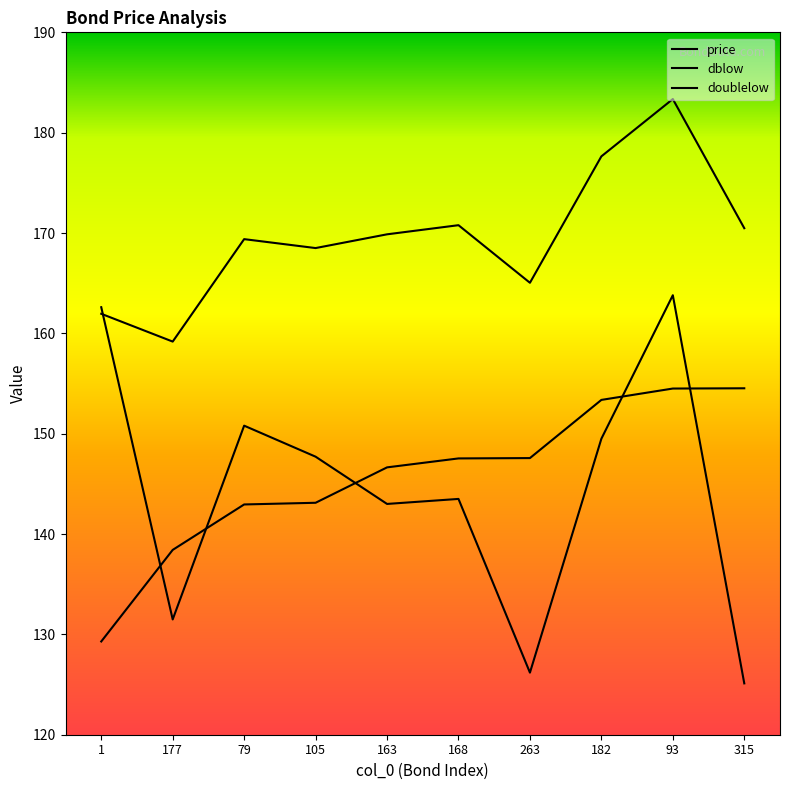

What is the value of the dblow point at the 4th from the left?

168.5